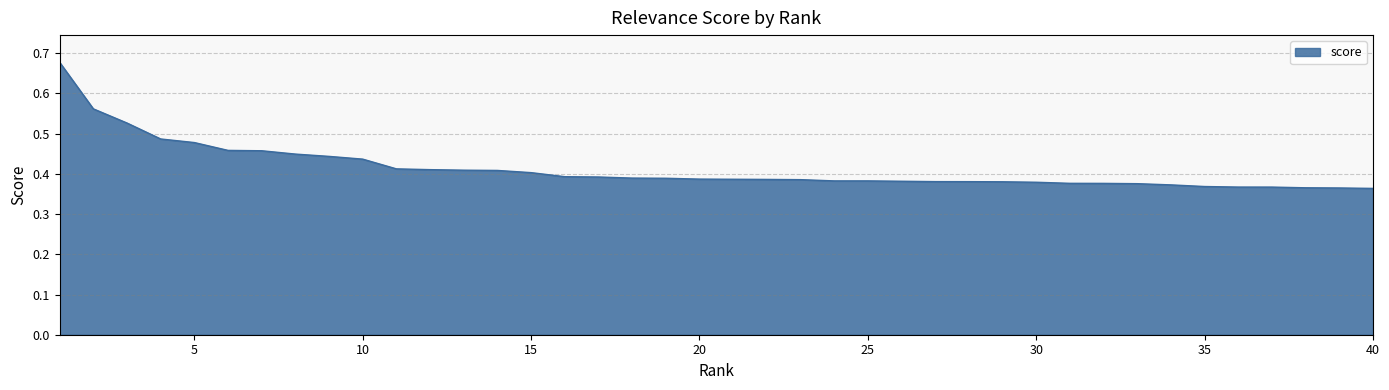

What is the difference between the maximum and minimum values?

0.3